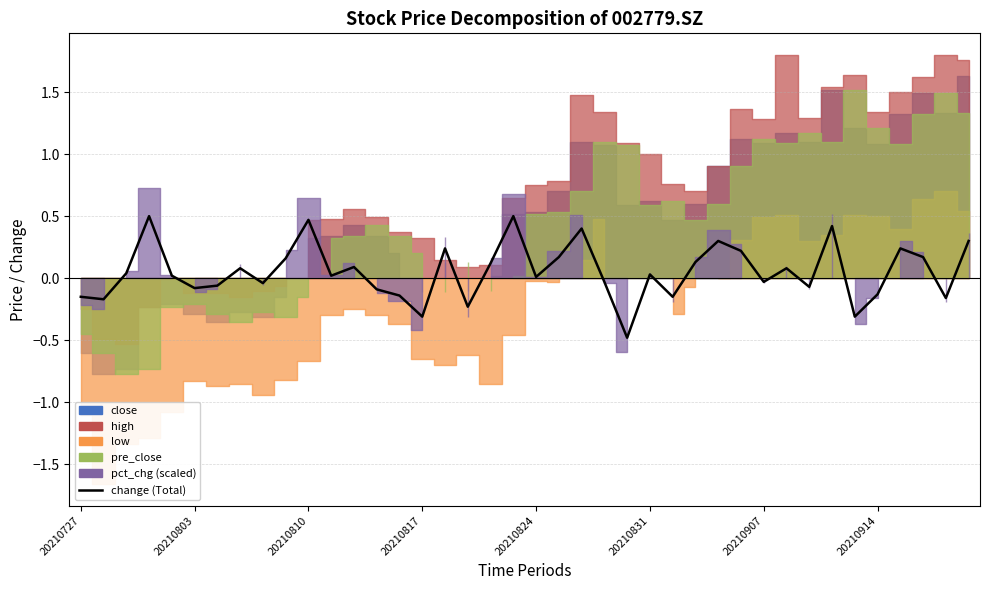

What value does the data have at 16?

0.2